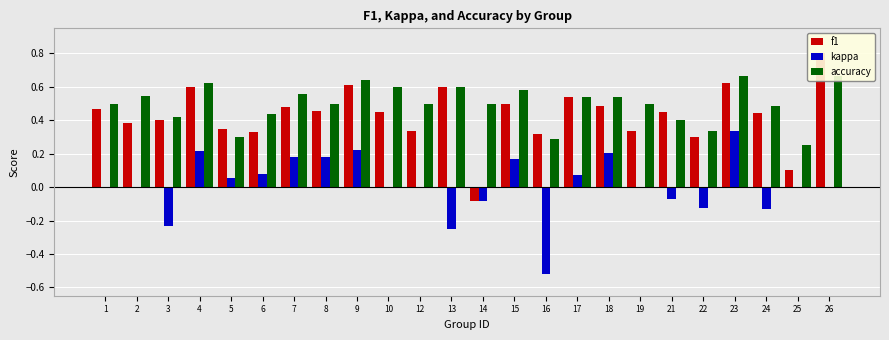

The f1 series shows 0.3 at 16. True or false?

True